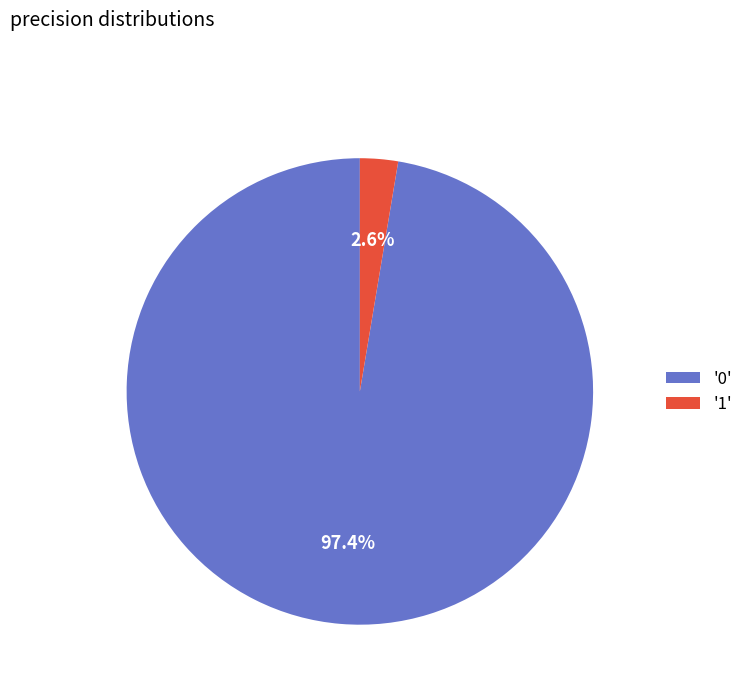

Which slice is the smallest?

'1'